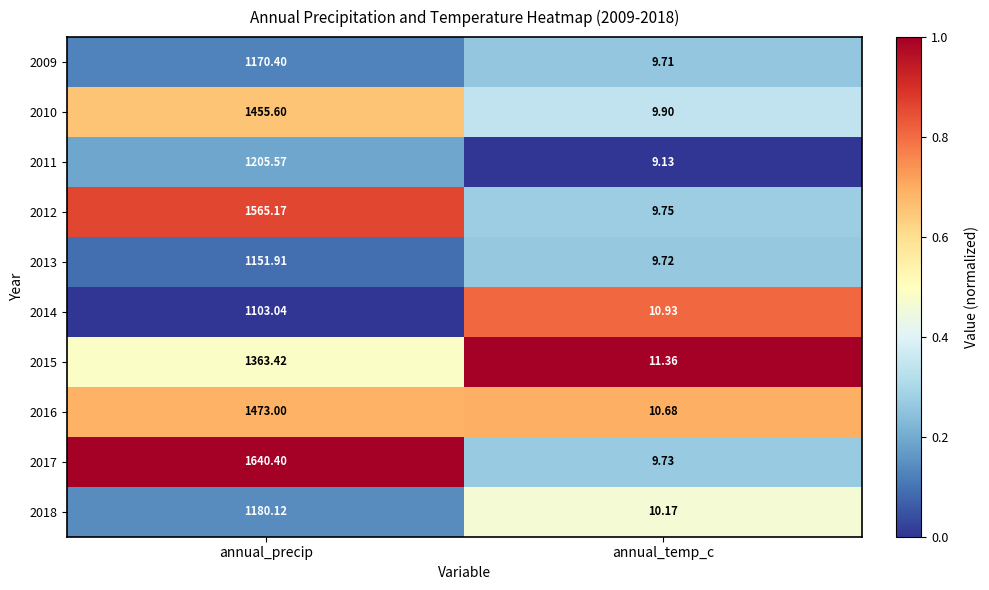

Which series has the largest total across all categories?

2017